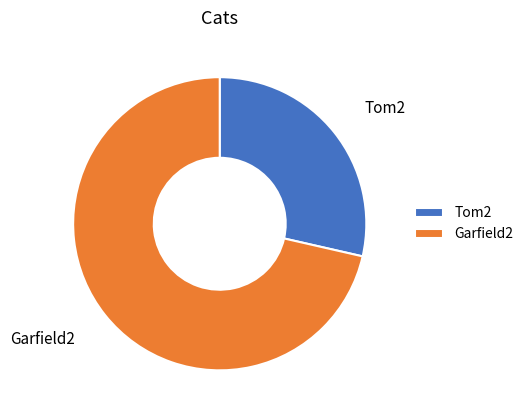

Does Tom2 represent more than half of the total?

No